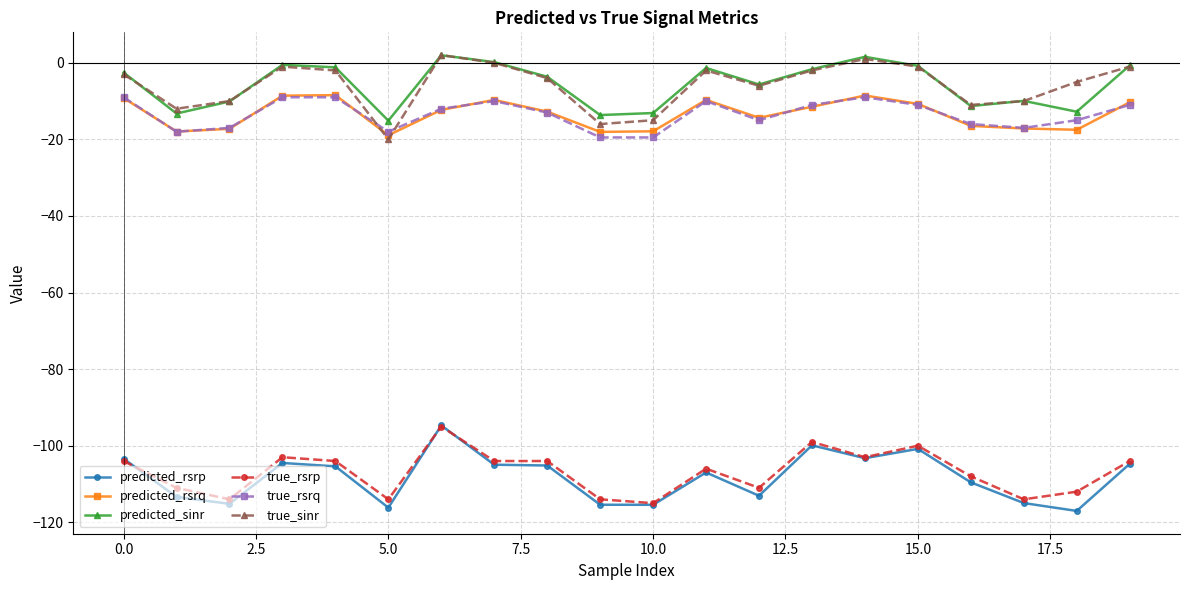

What is the lowest value of the predicted_sinr series?

-15.1